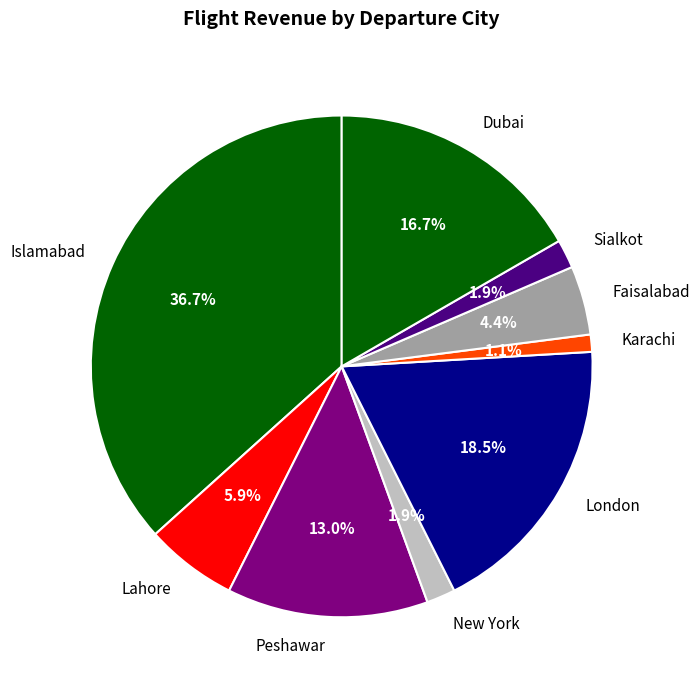

What is the ratio of the value at Peshawar to the value at Dubai?

0.8